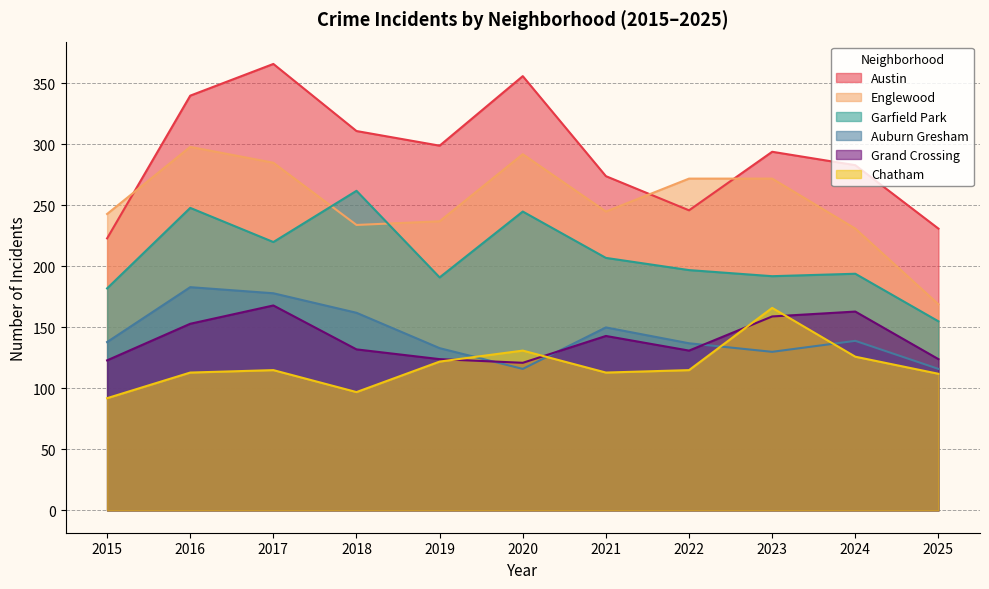

Rank the categories by Austin value from highest to lowest.

2017, 2020, 2016, 2018, 2019, 2023, 2024, 2021, 2022, 2025, 2015